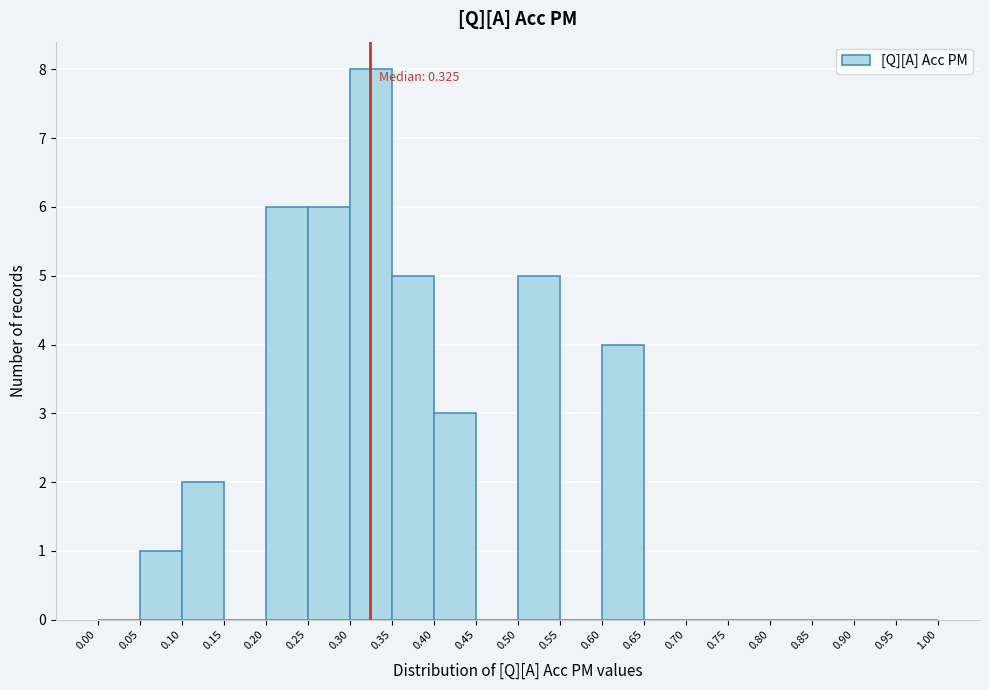

Which range on the x-axis has the tallest bar?

0.30 to 0.35